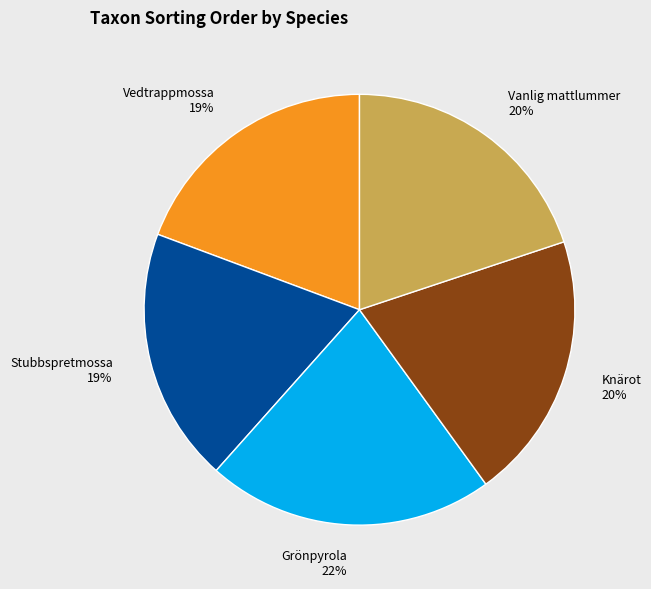

Does Grönpyrola account for over 50% of the chart?

No